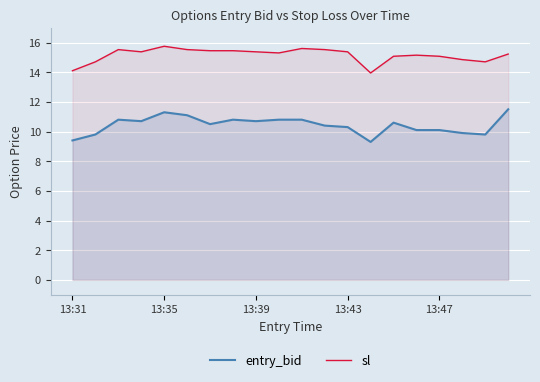

What is the maximum value for sl?

15.8